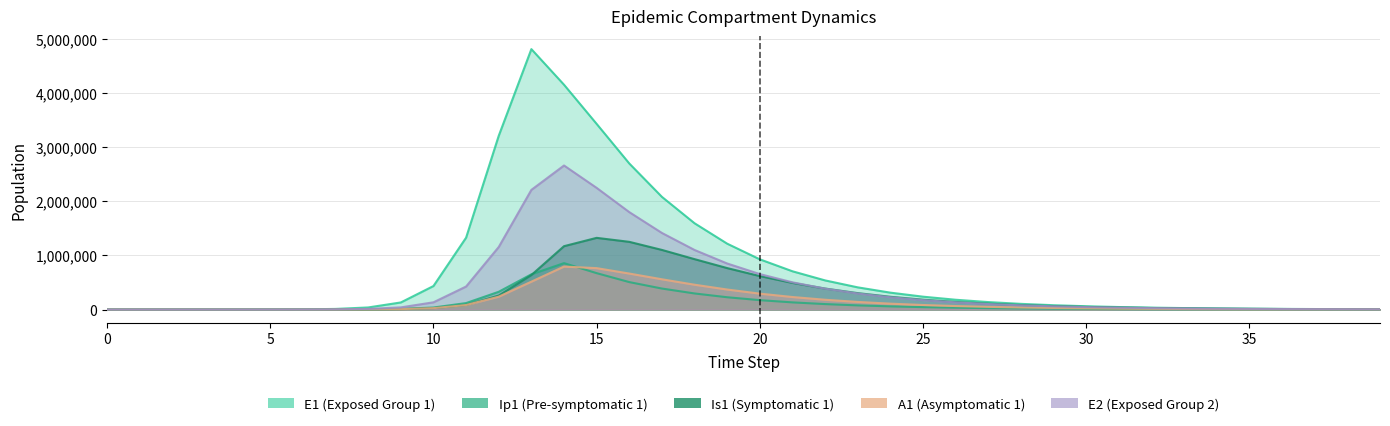

Reading left to right, list all the values displayed in this chart.

E1: 0=0.0	1=6.3	2=23.1	3=79.7	4=274.5	5=945.1	6=3252.6	7=11187.1	8=38393.7	9=130784.9	10=434377.4	11=1328717.9	12=3212685.8	13=4815295.7	14=4156692.5	15=3432209.5	16=2700161.0	17=2083006.2	18=1594892.5	19=1217427.7	20=928039.9	21=706977.3	22=538386.7	23=409919.0	24=312068.9	25=237558.3	26=180829.2	27=137642.4	28=104767.2	29=79742.8	30=60694.9	31=46196.6	32=35161.2	33=26761.9	34=20368.9	35=15503.0	36=11799.6	37=8980.8	38=6835.4	39=5202.5
Ip1: 0=0.0	1=0.5	2=1.9	3=6.7	4=23.0	5=79.4	6=273.1	7=939.8	8=3229.3	9=11046.1	10=37207.0	11=119126.7	12=328122.1	13=651410.7	14=857891.3	15=672704.1	16=507176.7	17=387989.8	18=297100.1	19=227125.9	20=173357.4	21=132174.4	22=100707.3	23=76700.8	24=58402.9	25=44463.6	26=33848.2	27=25765.6	28=19612.2	29=14928.1	30=11362.4	31=8648.3	32=6582.5	33=5010.1	34=3813.3	35=2902.3	36=2209.0	37=1681.3	38=1279.7	39=974.0
Is1: 0=1.0	1=0.9	2=1.7	3=4.8	4=15.9	5=54.2	6=186.3	7=640.7	8=2203.3	9=7558.4	10=25712.1	11=85052.0	12=258167.5	13=637242.4	14=1171438.0	15=1325442.1	16=1251709.7	17=1102151.1	18=931479.7	19=766200.6	20=618383.3	21=492243.6	22=387841.8	23=303233.2	24=235690.7	25=182364.9	26=140609.8	27=108119.0	28=82958.0	29=63545.4	30=48610.9	31=37147.4	32=28363.7	33=21642.8	34=16505.8	35=12582.9	36=9589.2	37=7305.8	38=5565.0	39=4238.3
A1: 0=0.0	1=0.2	2=1.2	3=4.5	4=15.8	5=54.5	6=187.7	7=646.1	8=2220.7	9=7603.9	10=25700.9	11=83241.0	12=237630.3	13=515338.4	14=794772.5	15=765387.1	16=665254.9	17=559446.0	18=458972.7	19=369780.4	20=293970.8	21=231390.5	22=180771.4	23=140420.5	24=108597.9	25=83701.3	26=64341.3	27=49356.6	28=37799.8	29=28911.9	30=22091.3	31=16866.1	32=12868.7	33=9813.7	34=7480.9	35=5700.9	36=4343.3	37=3308.3	38=2519.5	39=1918.6
E2: 0=0.0	1=1.9	2=7.0	3=24.1	4=82.9	5=285.2	6=981.7	7=3377.5	8=11604.1	9=39675.9	10=133450.9	11=425328.4	12=1156369.5	13=2212242.1	14=2663234.9	15=2249376.7	16=1801035.0	17=1415728.6	18=1101023.4	19=850914.4	20=655124.3	21=503181.9	22=385880.4	23=295616.4	24=226304.4	25=173156.2	26=132441.8	27=101273.9	28=77425.6	29=59184.6	30=45236.0	31=34571.9	32=26420.1	33=20189.4	34=15427.4	35=11788.3	36=9007.3	37=6882.3	38=5258.5	39=4017.7